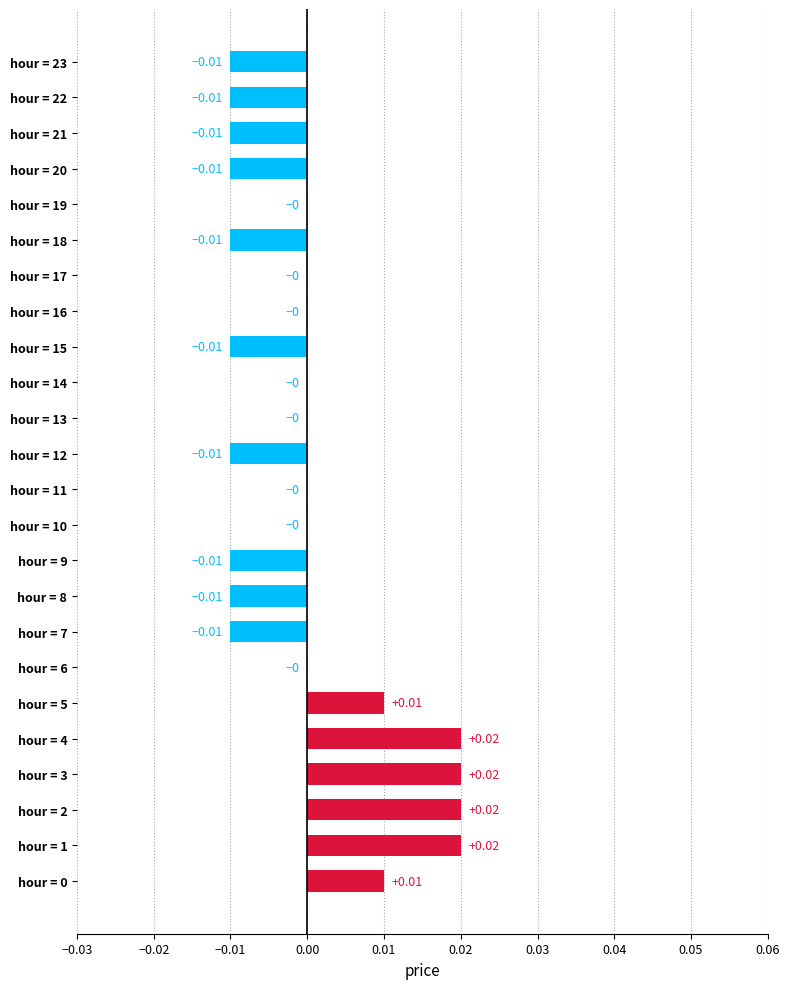

Which has a higher value, hour = 8 or hour = 16?

hour = 16